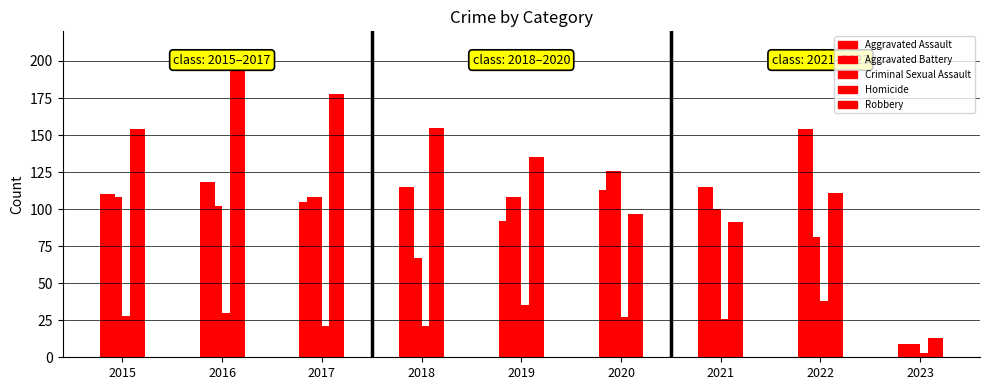

Does the chart contain stacked bars?

No